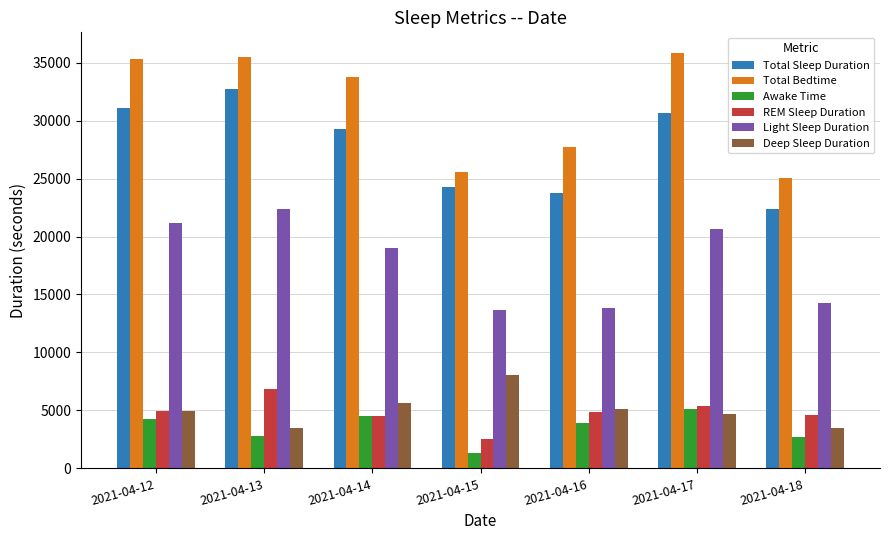

Which series has the widest spread of values?

Total Bedtime